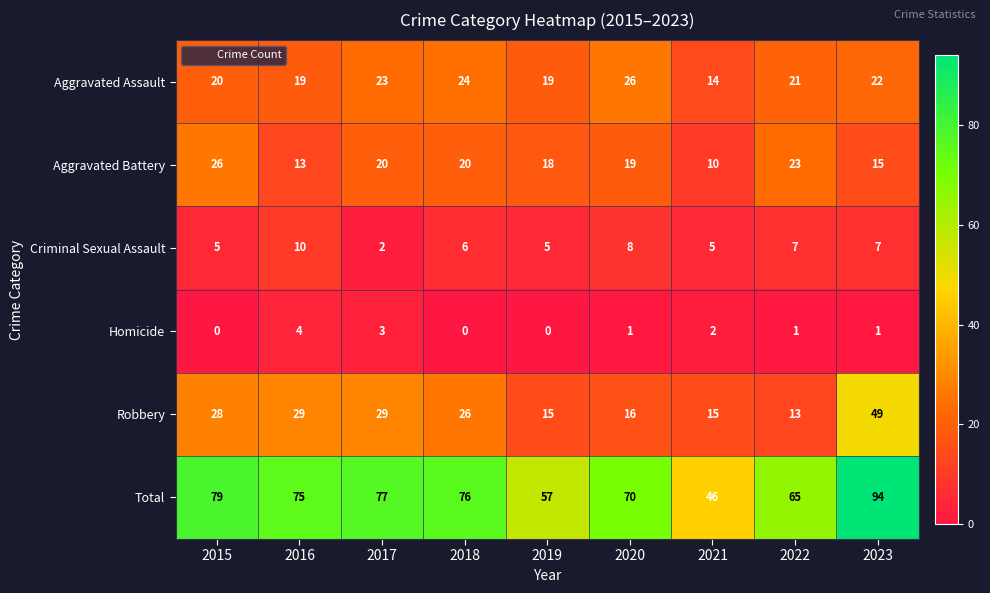

Count the number of data series in this chart.

6